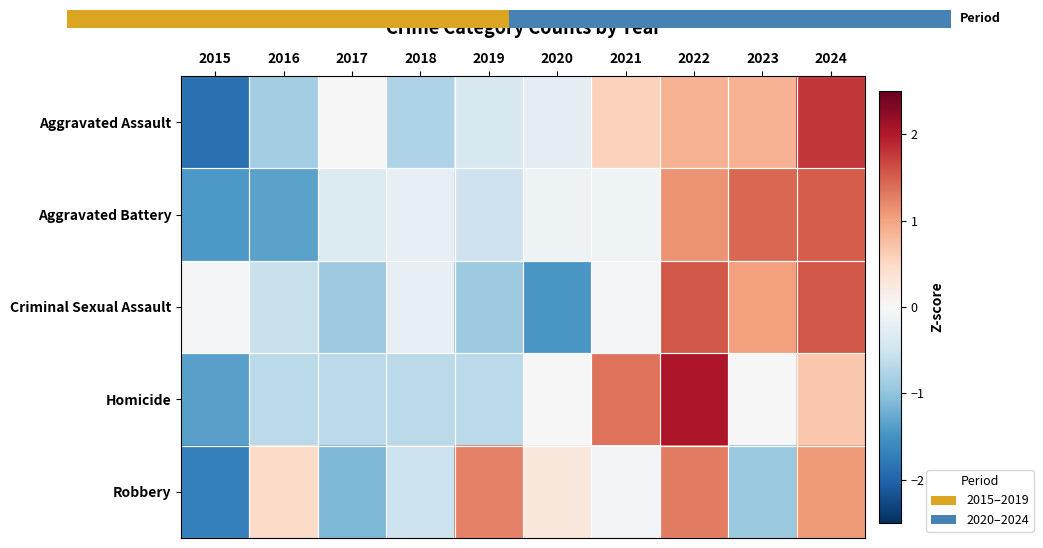

How many values in the Aggravated Battery series are below 0?

7